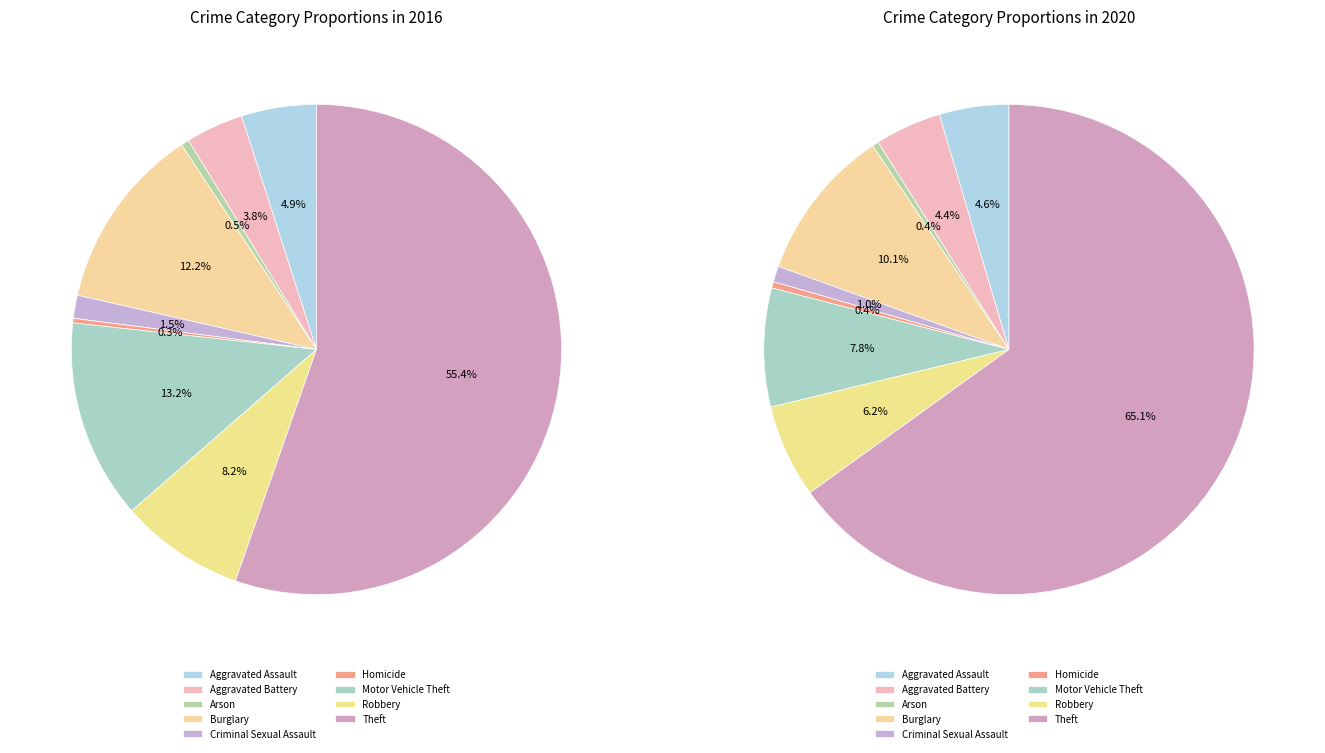

Is it true that Burglary is 10% of the pie?

True